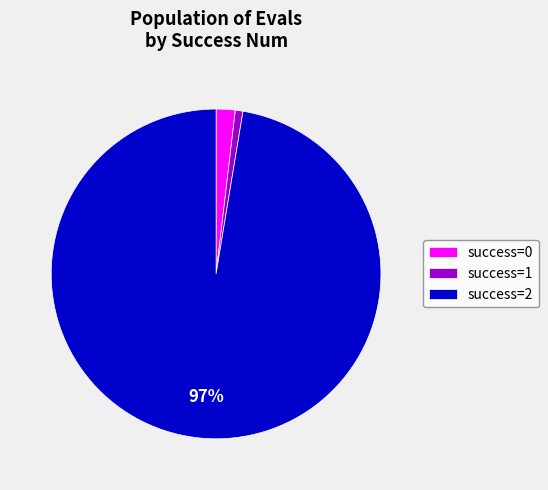

Rank the categories by value from highest to lowest.

success=2, success=0, success=1